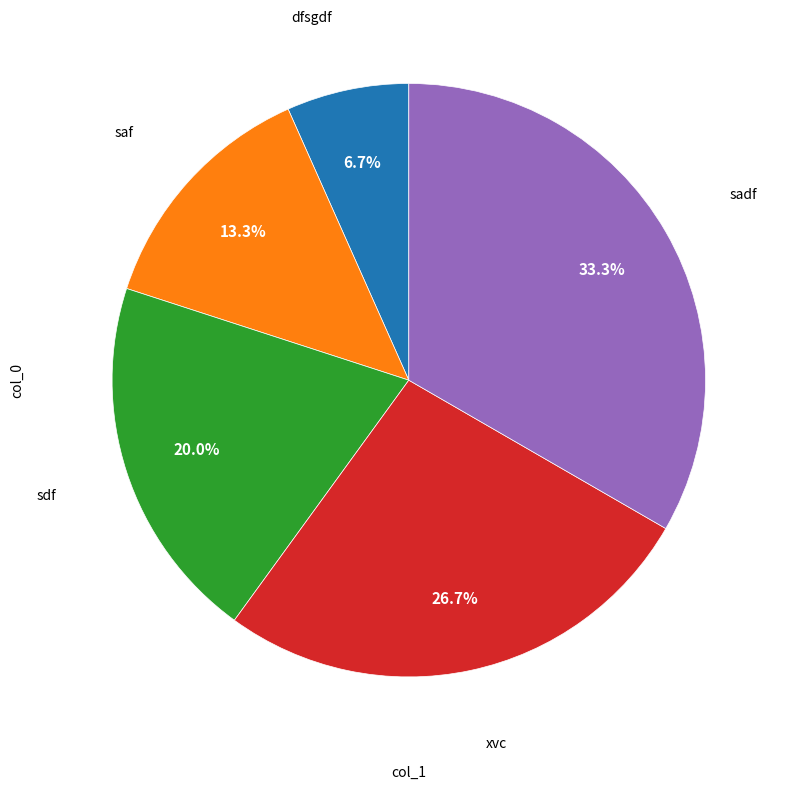

Is there a majority slice in this chart?

No